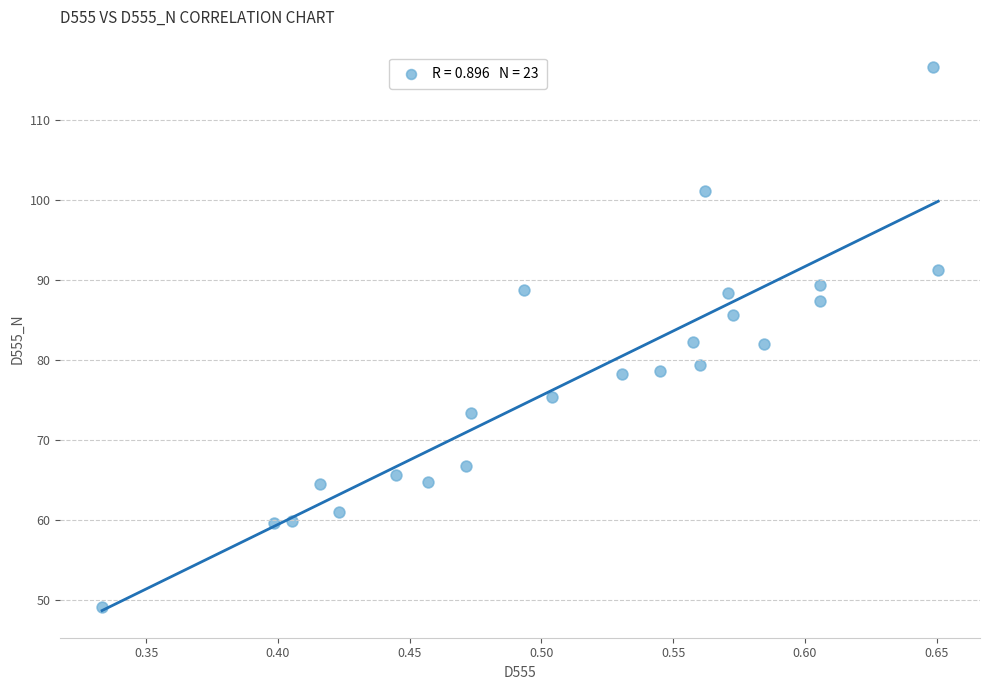

What is the range of Y values (max minus min)?

67.5